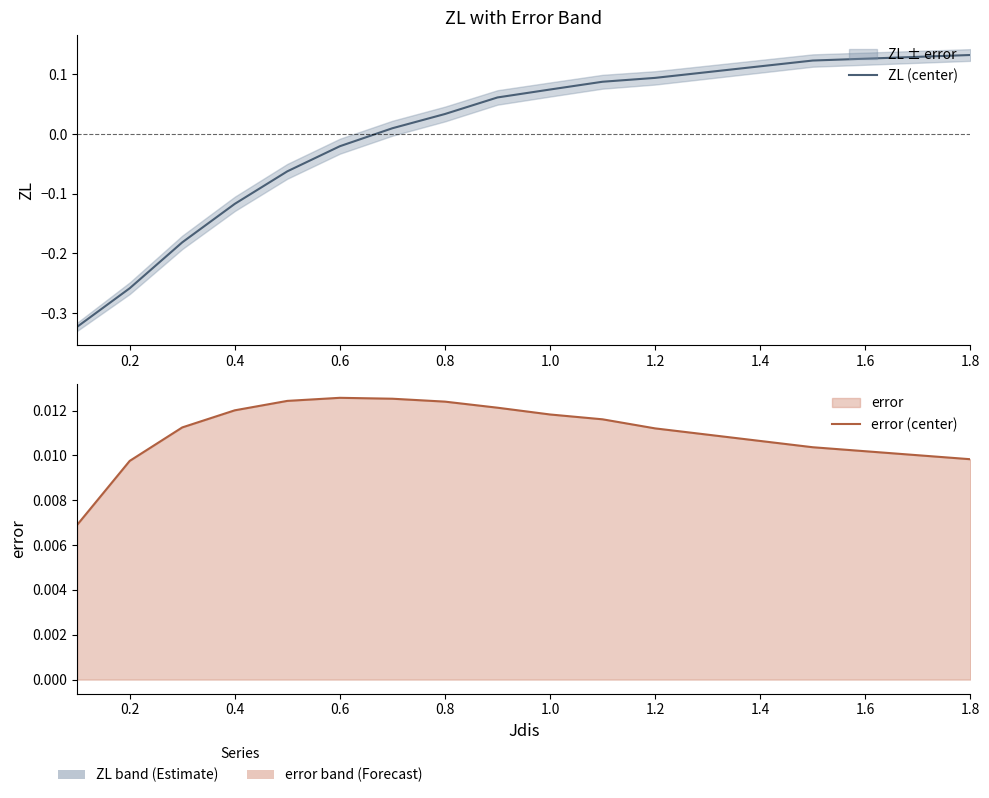

At how many categories does at least one series exceed 0?

14